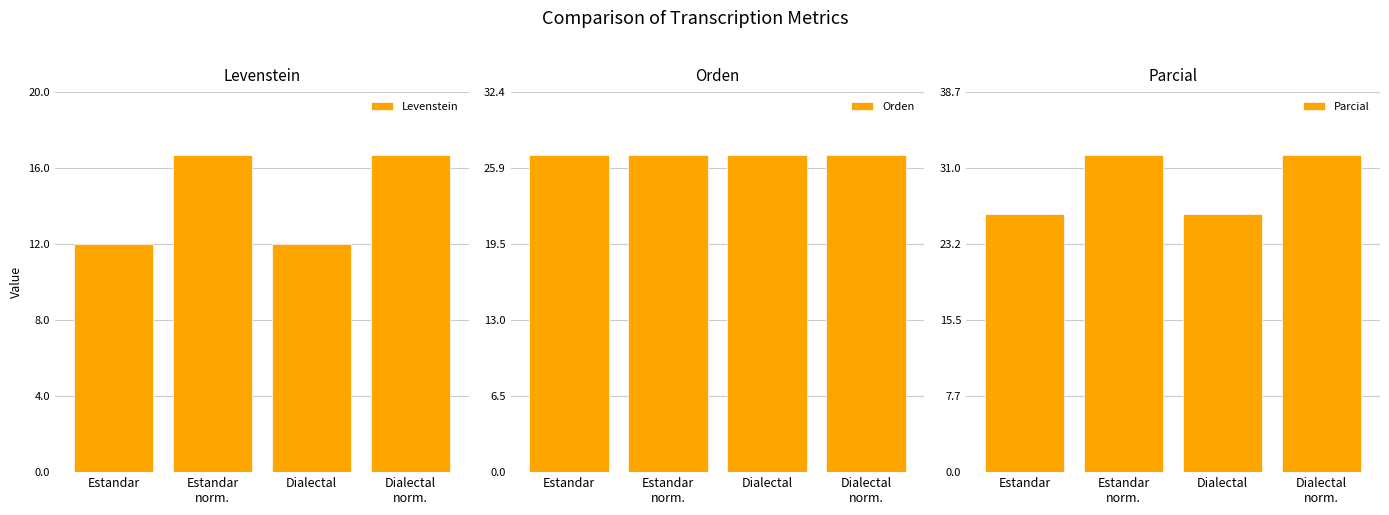

Rank the categories by Levenstein value from lowest to highest.

Estandar, Dialectal, Estandar
norm., Dialectal
norm.